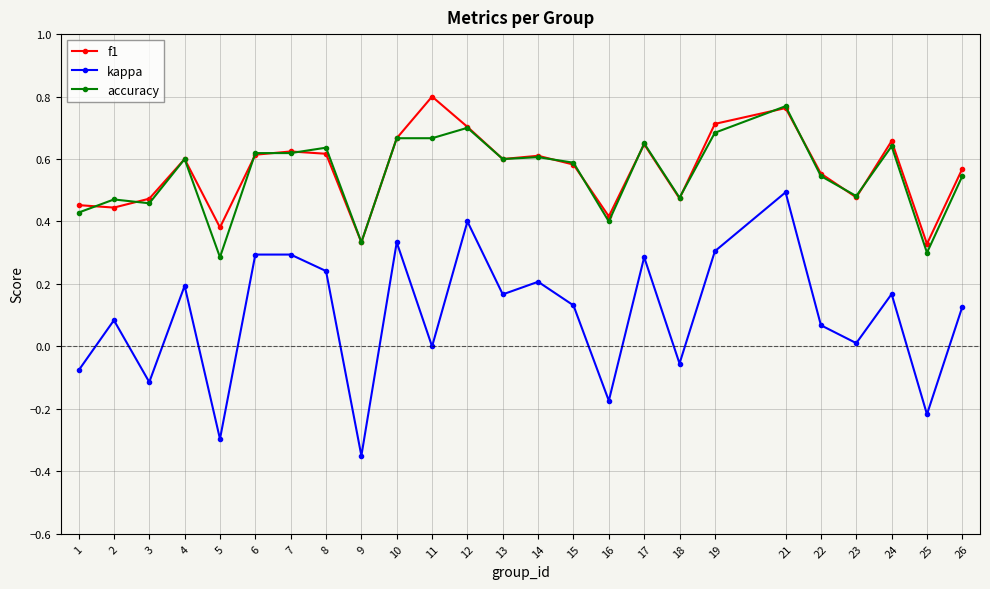

What is the total value across all series at 24?

1.5